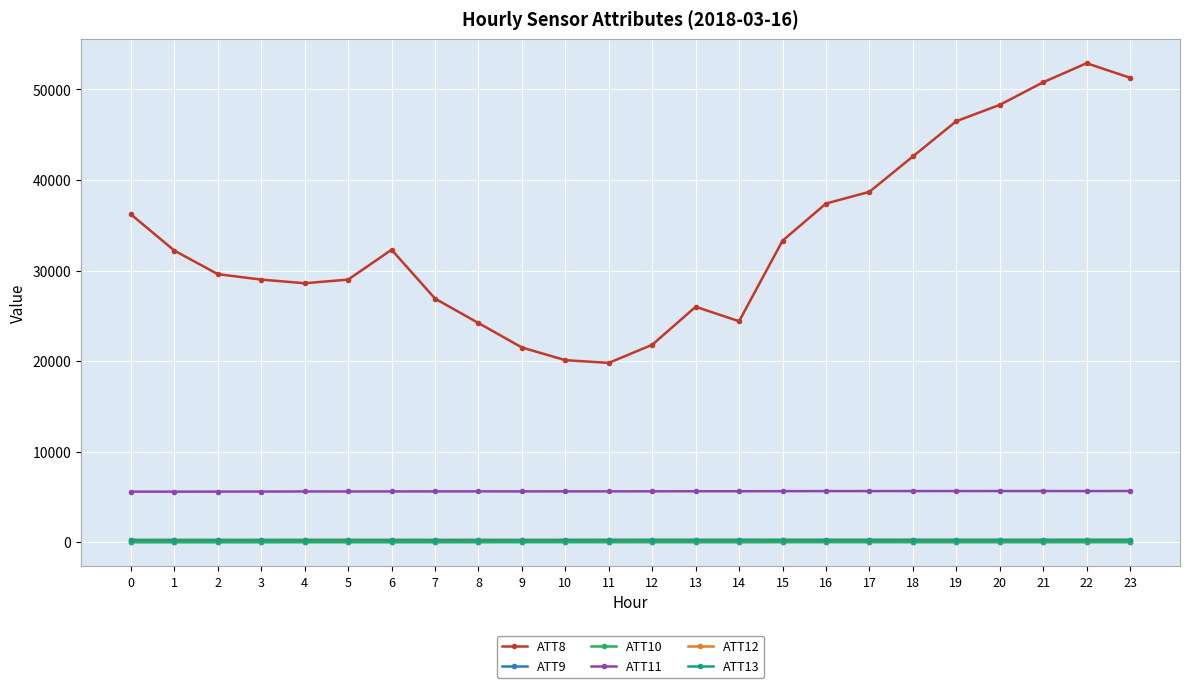

How many lines are shown in the chart?

6